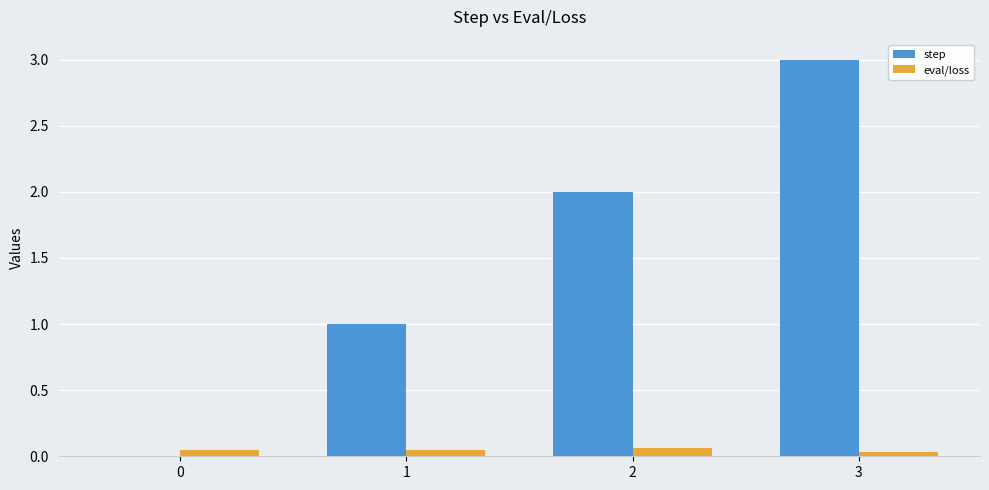

The step series shows 0.3 at 1. True or false?

False